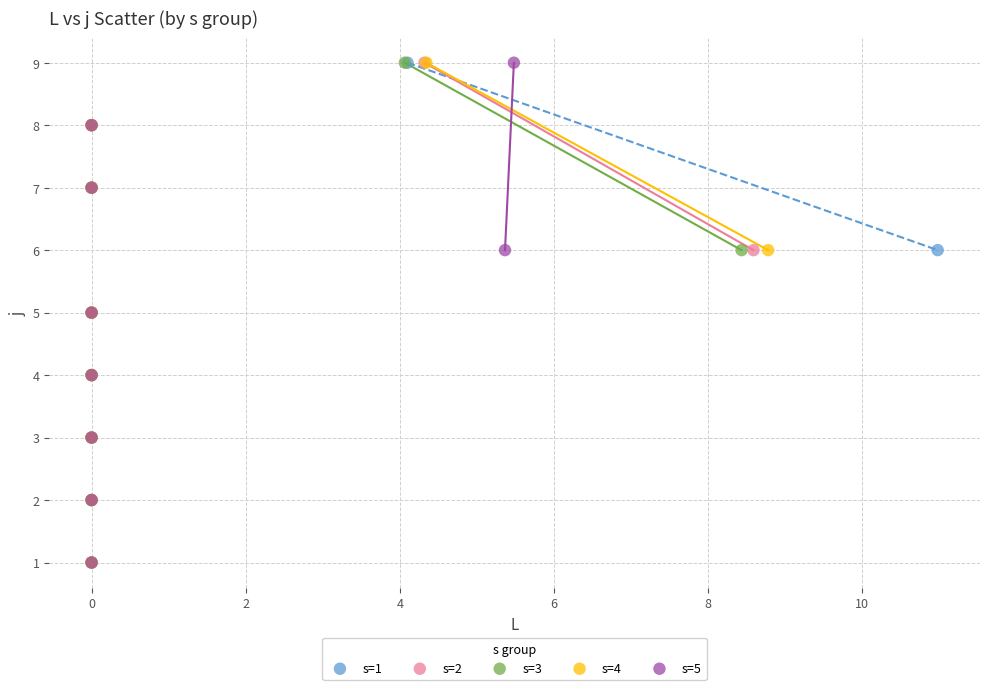

What are all the series names shown in the legend?

s=1, s=2, s=3, s=4, s=5